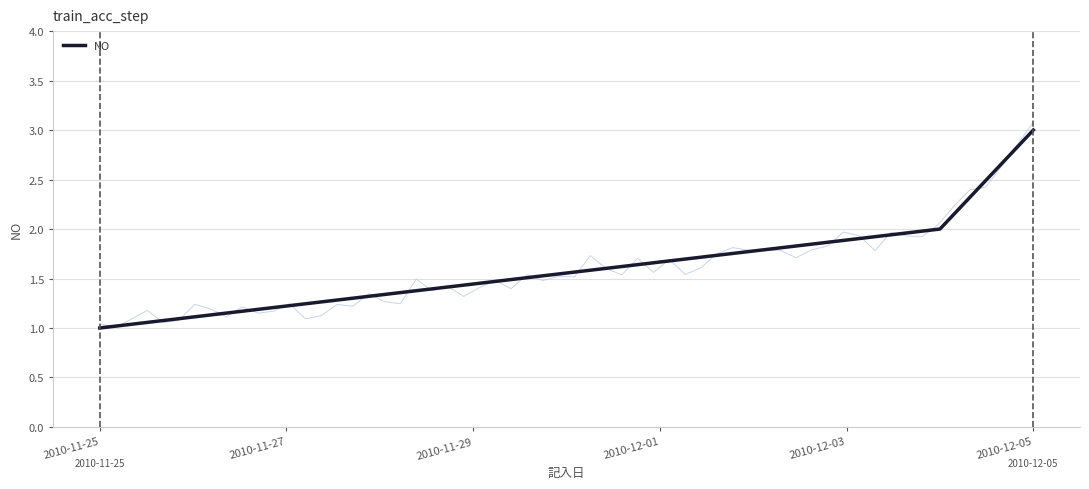

At which label does NO reach its peak?

2010-12-05